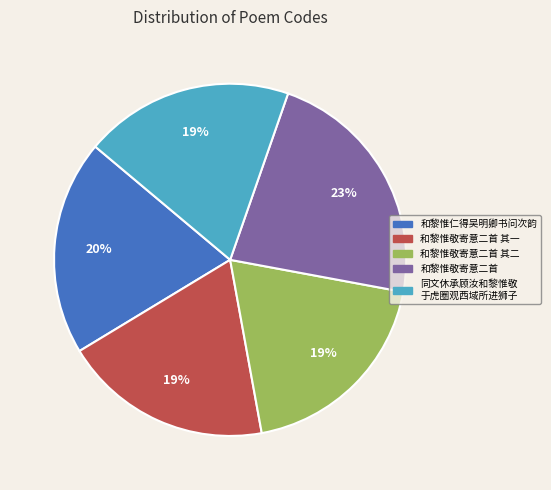

How many slices are in this pie chart?

5